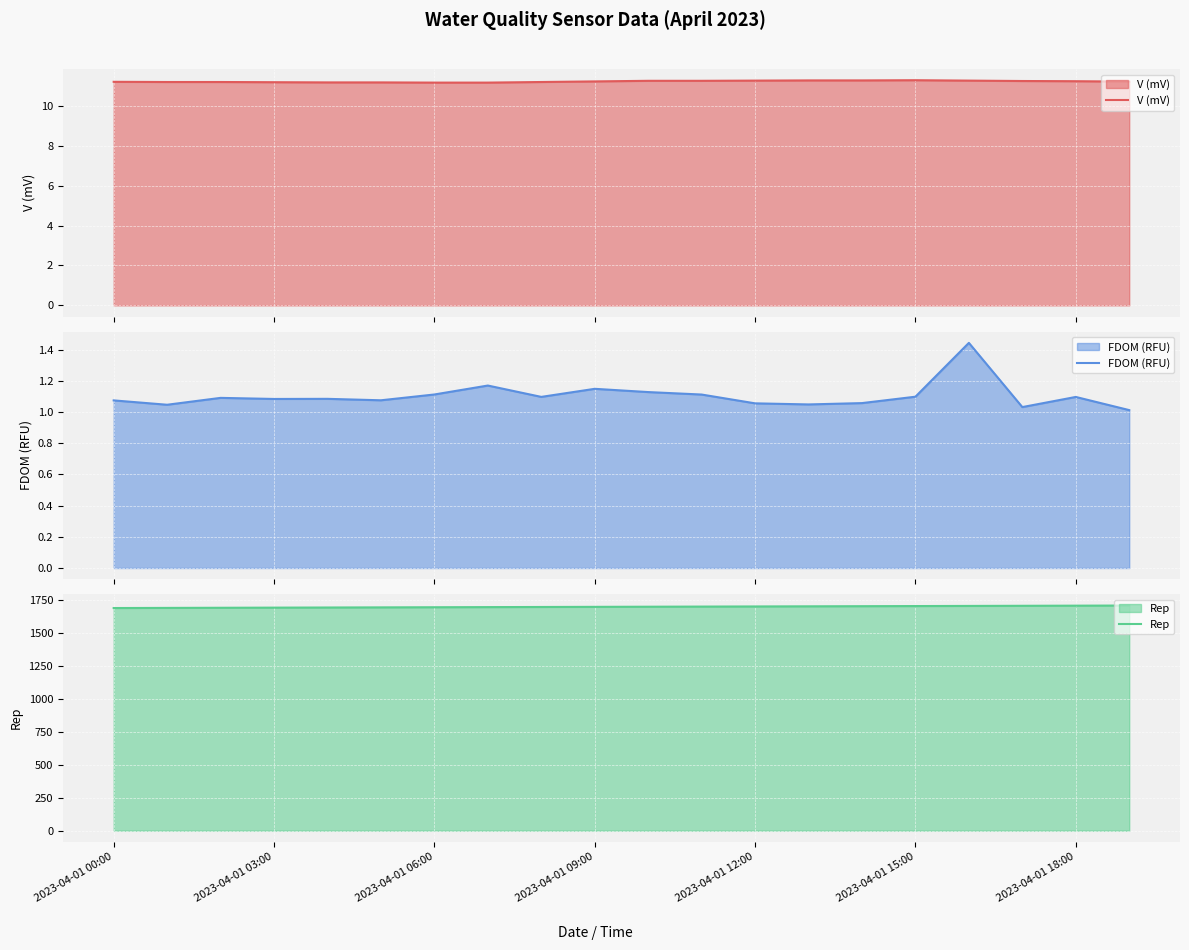

The value of Rep at 2023-04-01 06:00 is 1107. True or false?

False